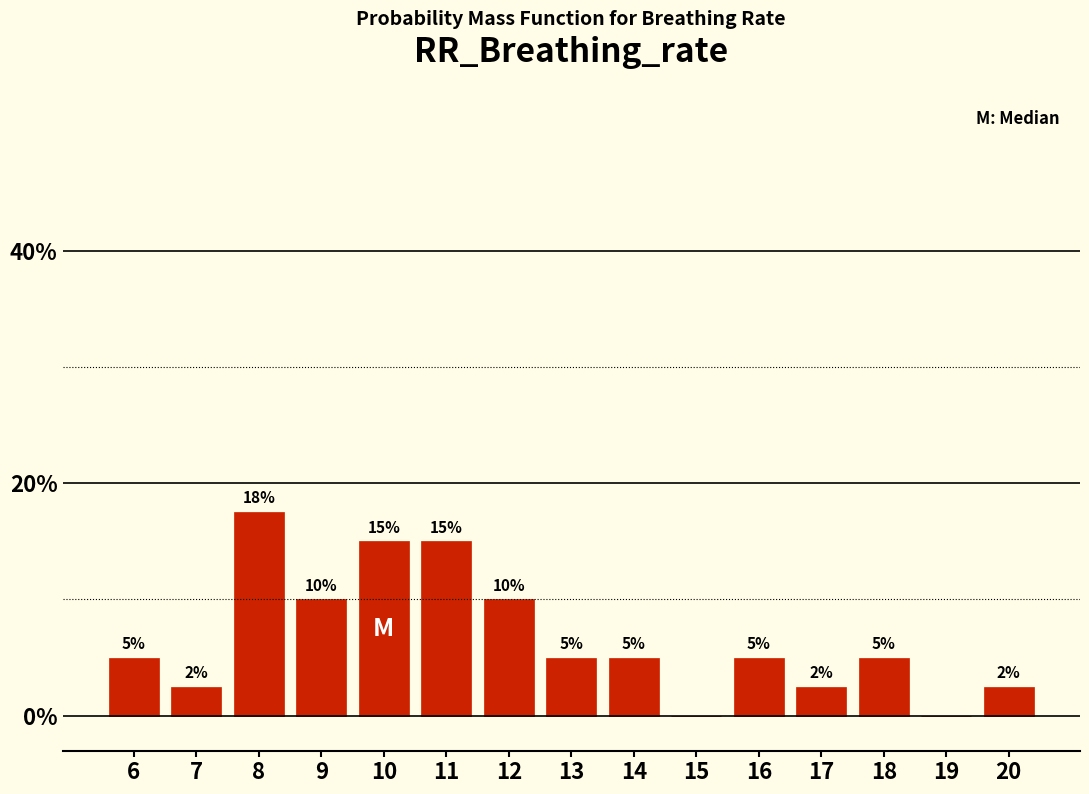

What is the approximate value at 11?

15.0